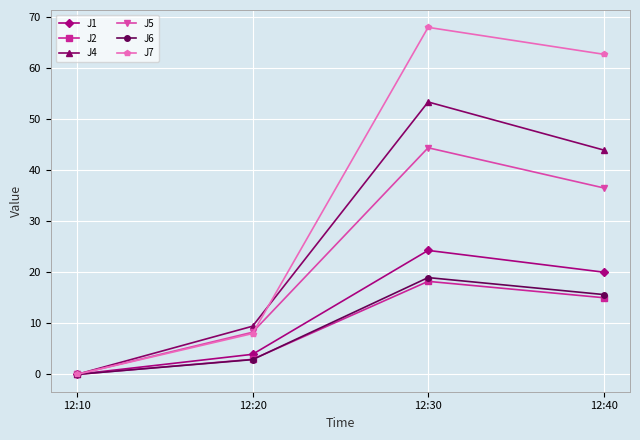

Rank the categories by J7 value from highest to lowest.

12:30, 12:40, 12:20, 12:10